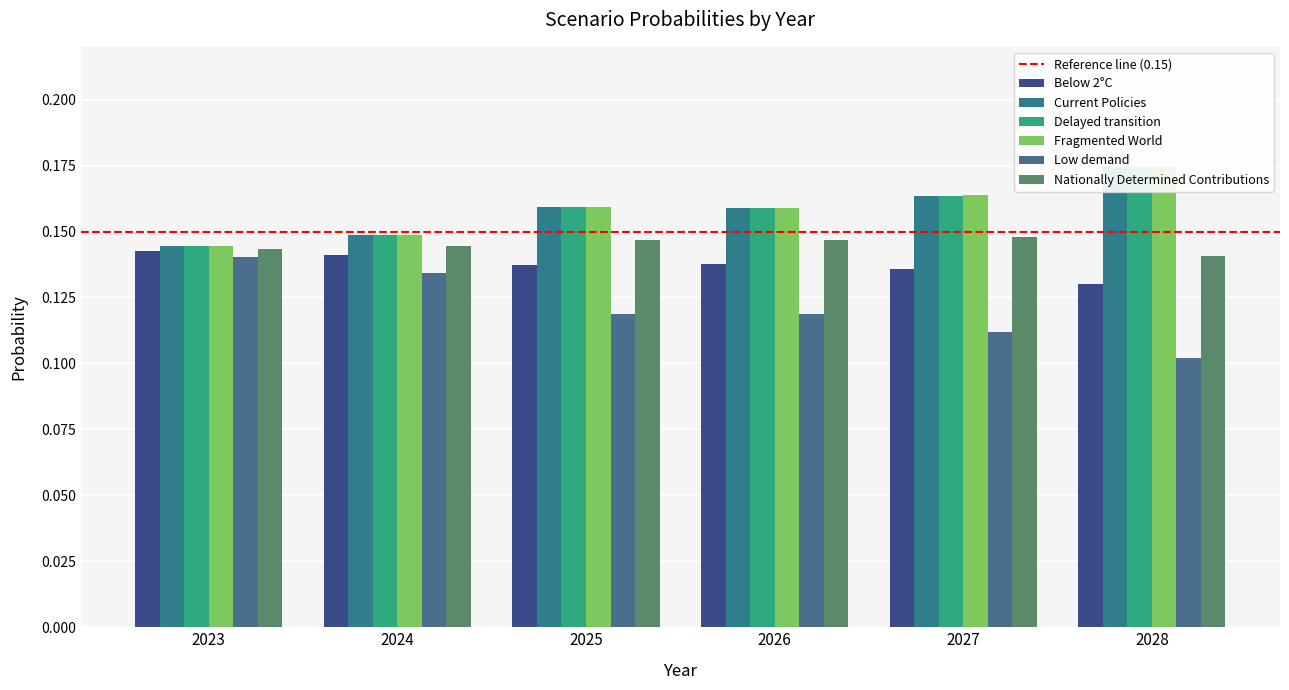

Is it true that Nationally Determined Contributions equals 0.1 at 2028?

True